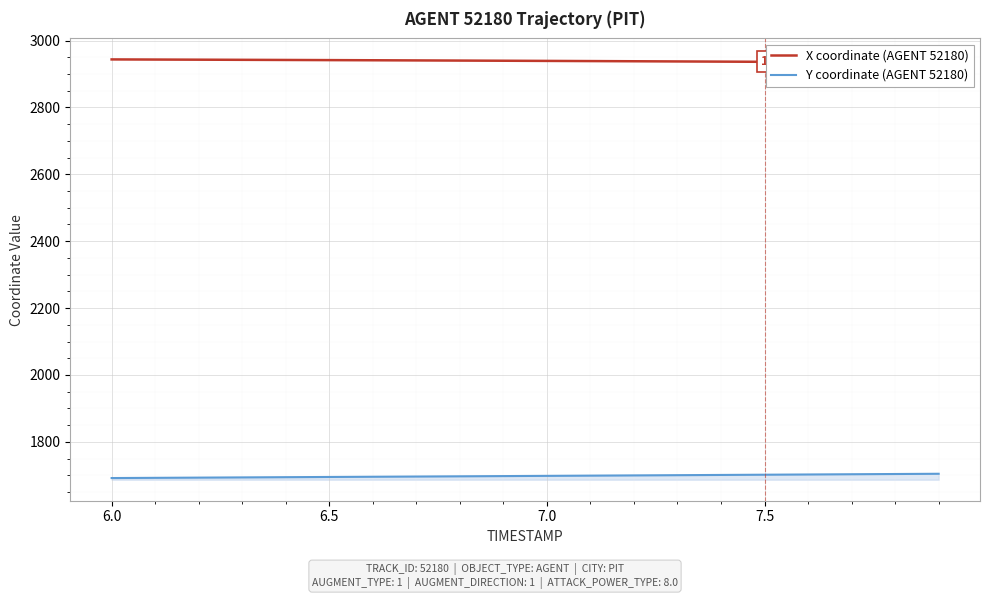

Is it true that X coordinate (AGENT 52180) equals 4972.6 at 14?

False